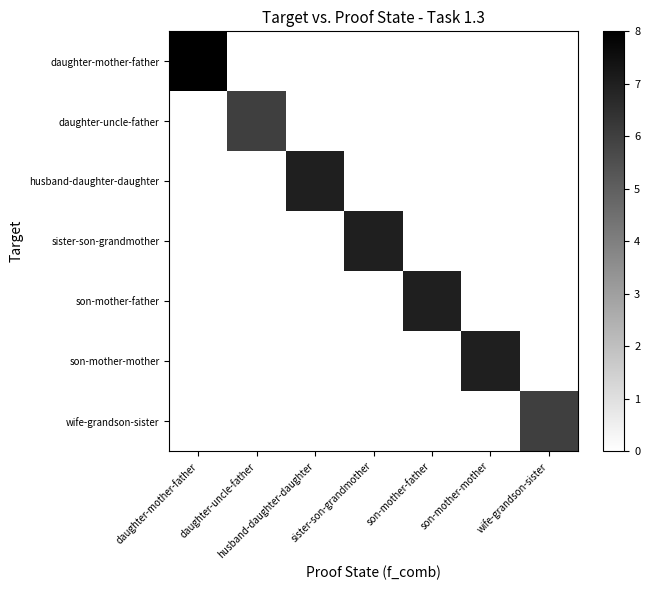

What is the total value across all series at son-mother-mother?

7